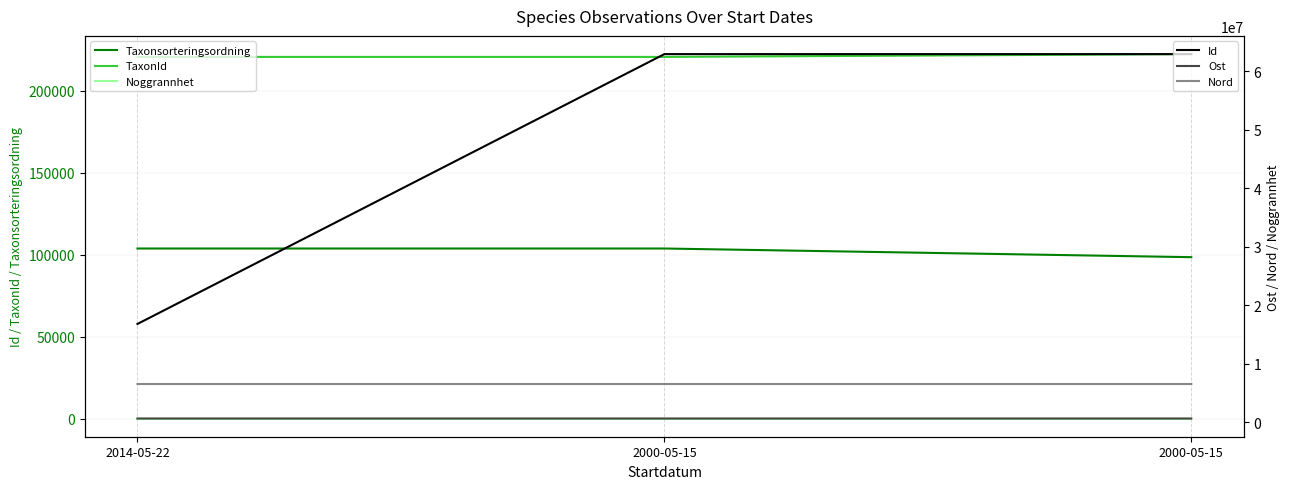

Is it true that Ost equals 620110.4 at 2014-05-22?

True